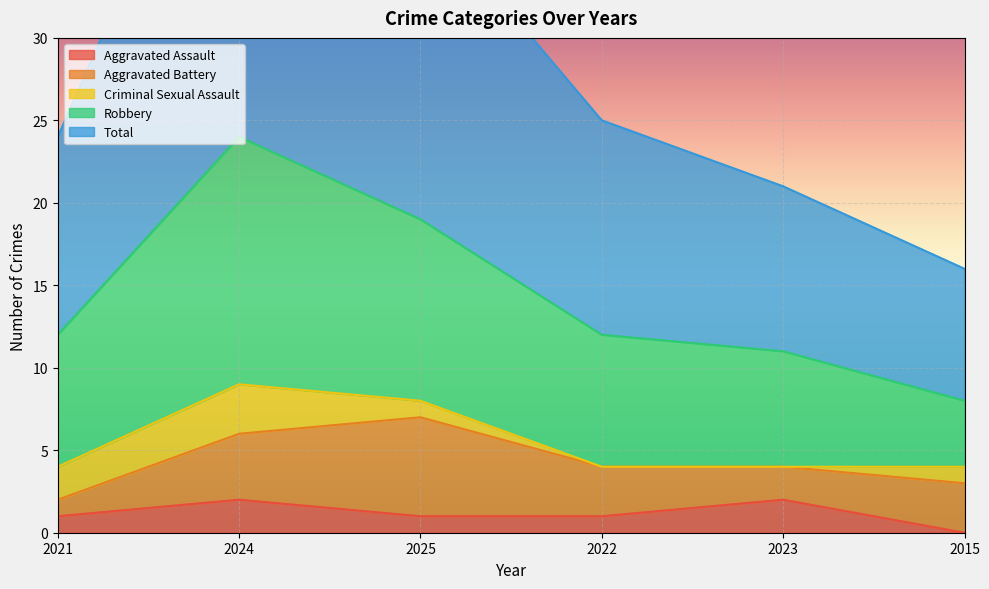

Which series changed the most between 2025 and 2015?

Robbery